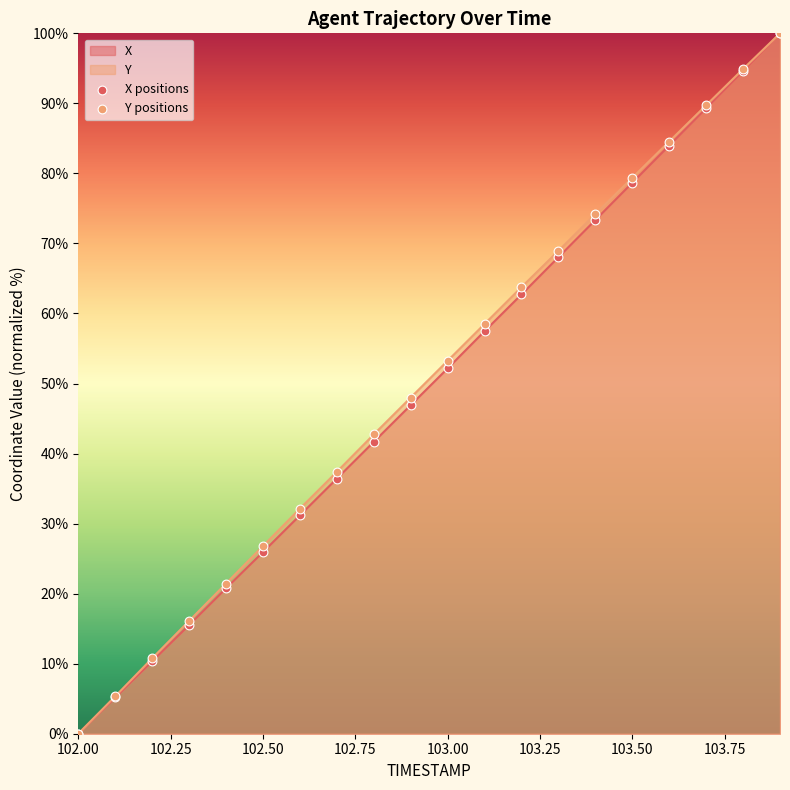

Which series has the largest Y range (max minus min)?

X